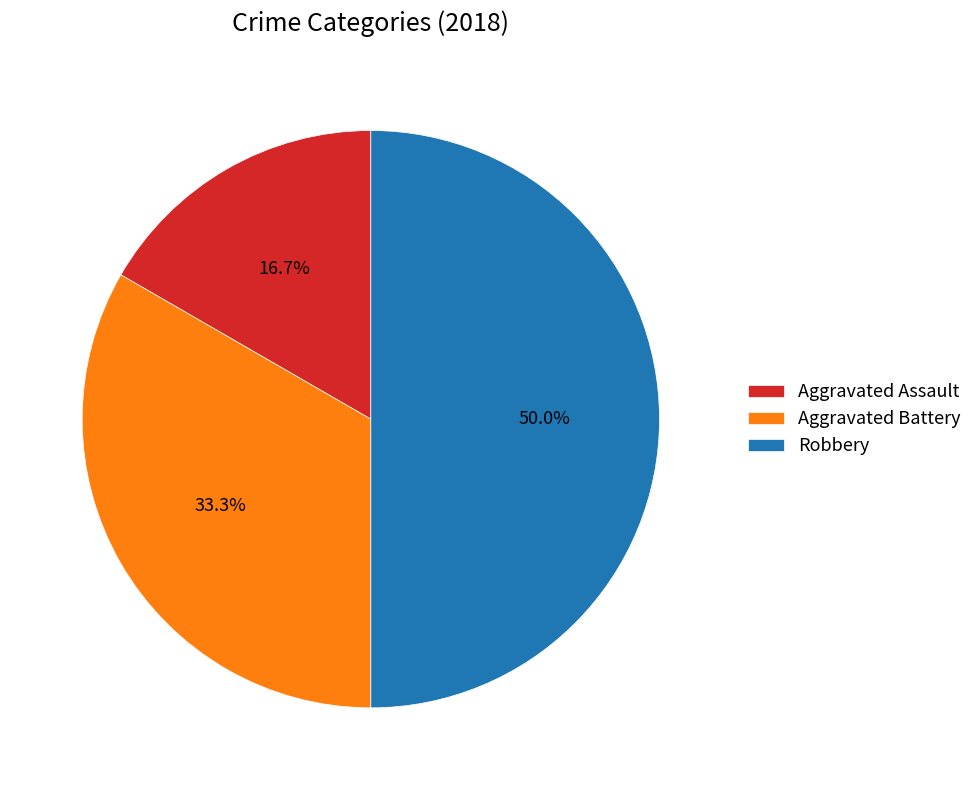

To the nearest percent, what is the average slice percentage?

33%